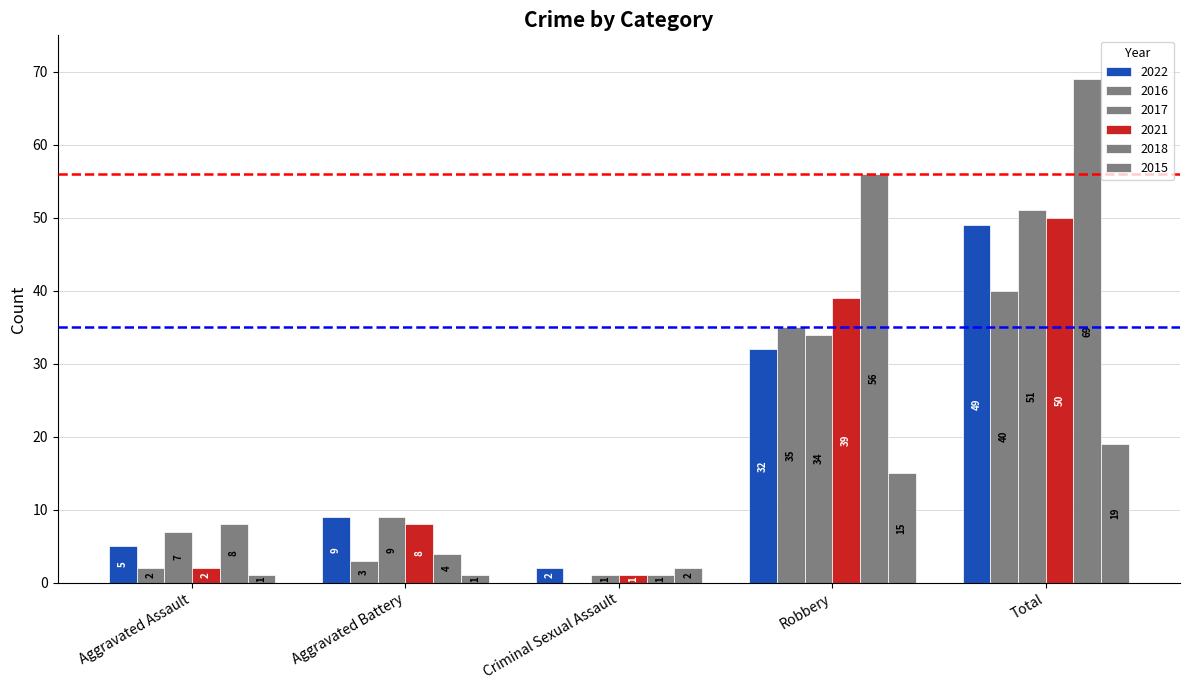

What is the total value across all series at Total?

278